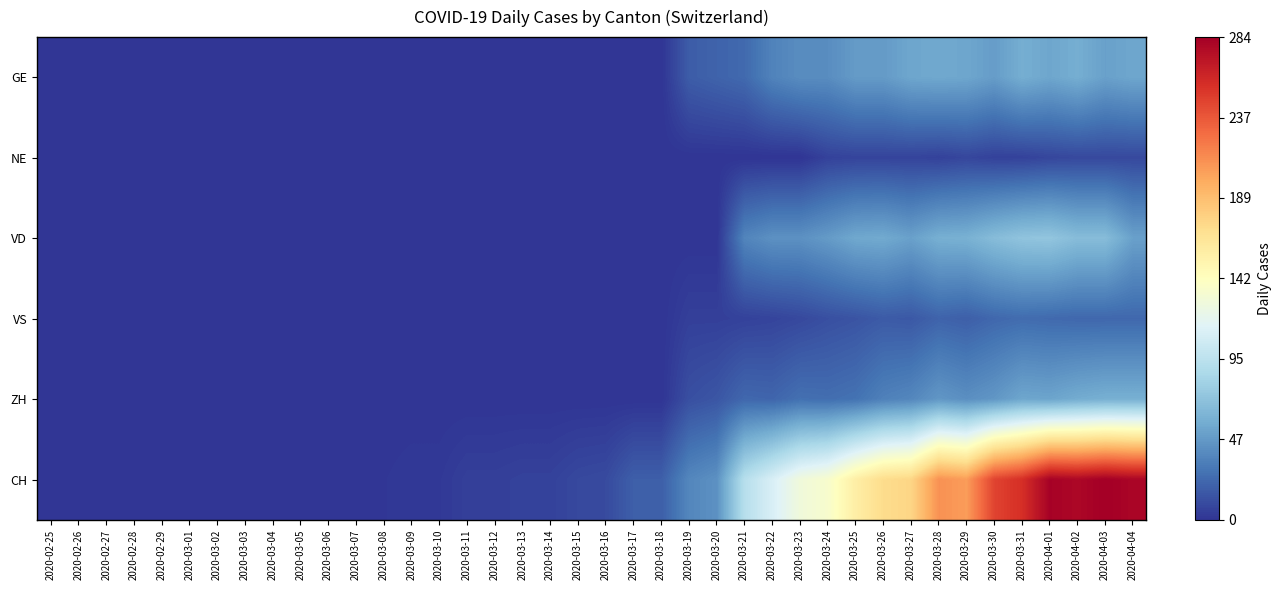

At which category does the chart reach its peak across all series?

2020-04-03